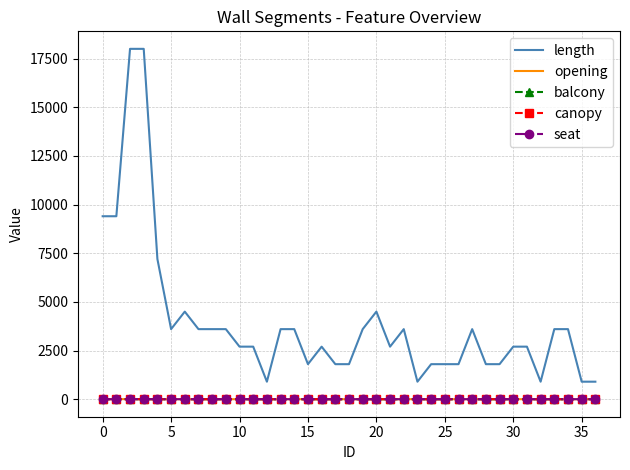

Which series has the largest total across all categories?

length